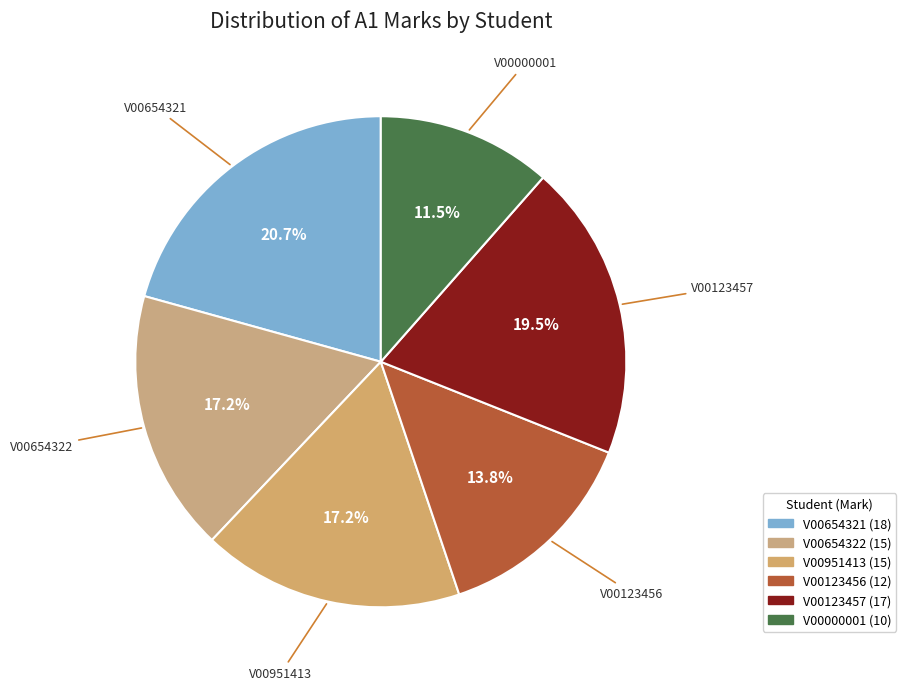

Combined, what portion of the pie is V00000001 and V00654322?

28.7%